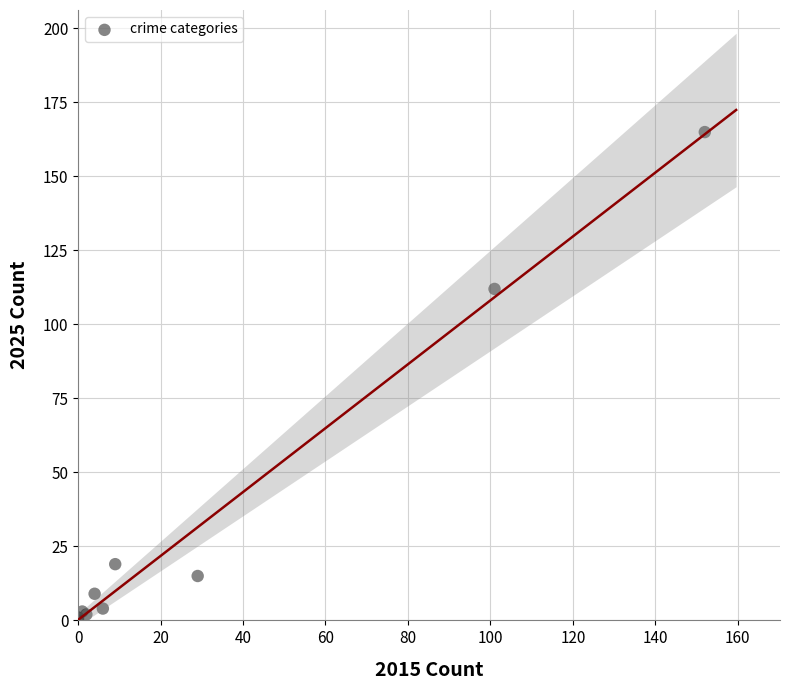

What Y value in the scatter plot is closest to 82?

112